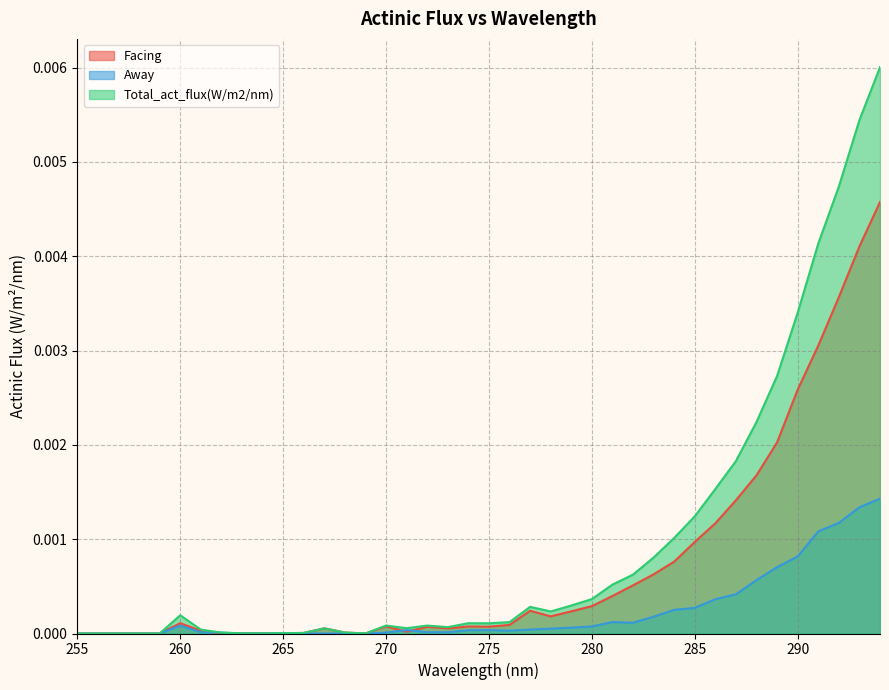

True or false: Total_act_flux(W/m2/nm) has a value of 0.0 at 283.

True